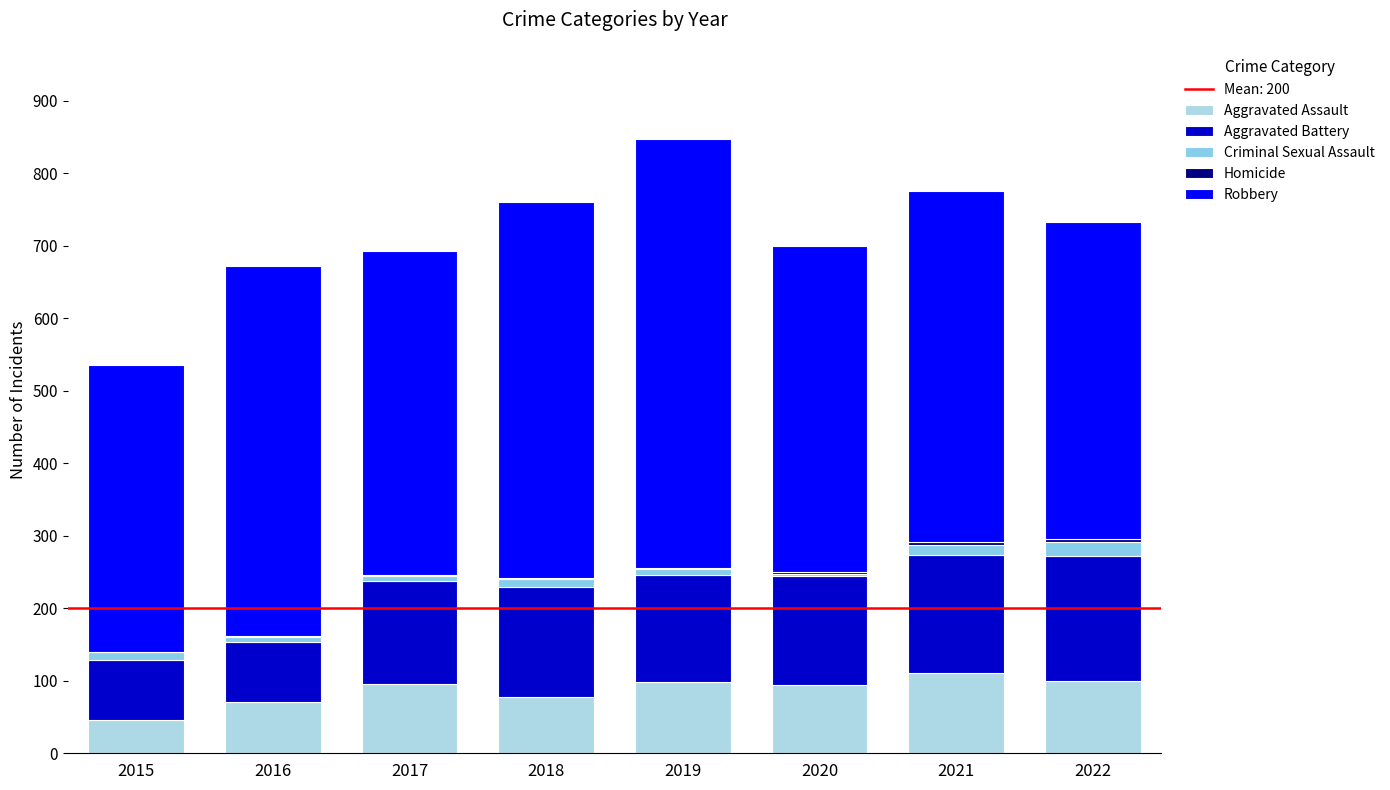

At which category is the sum across all series the highest?

2019